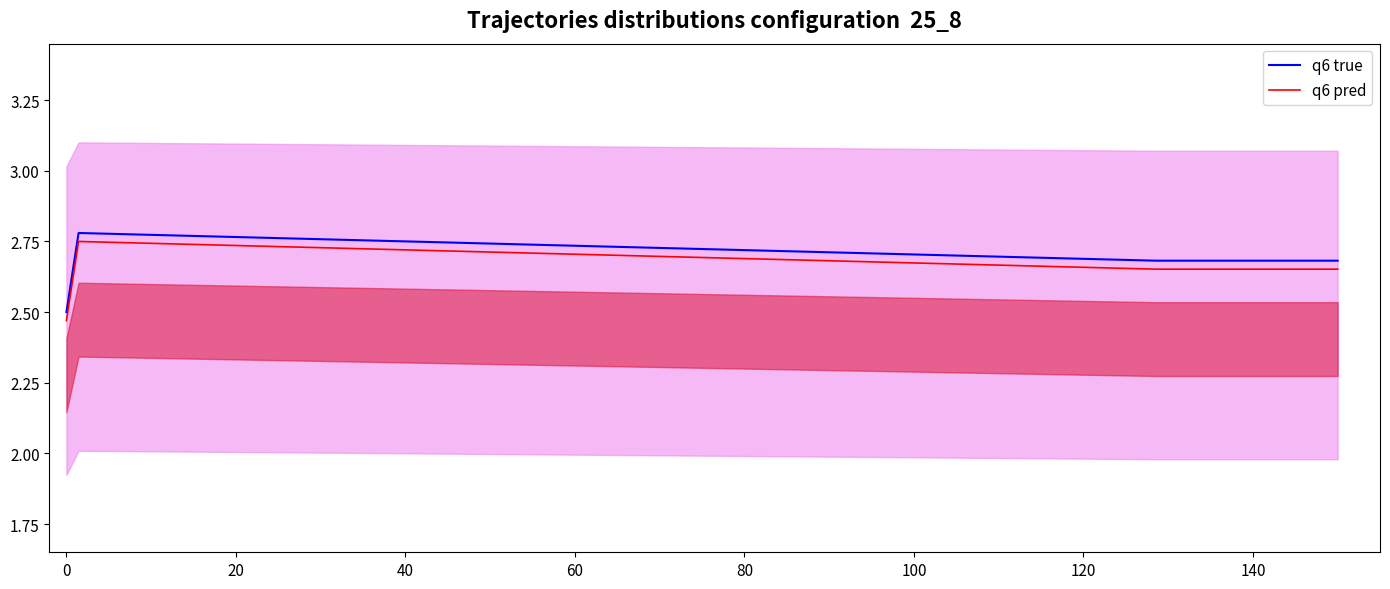

True or false: q6 true and q6 pred intersect in this chart.

False